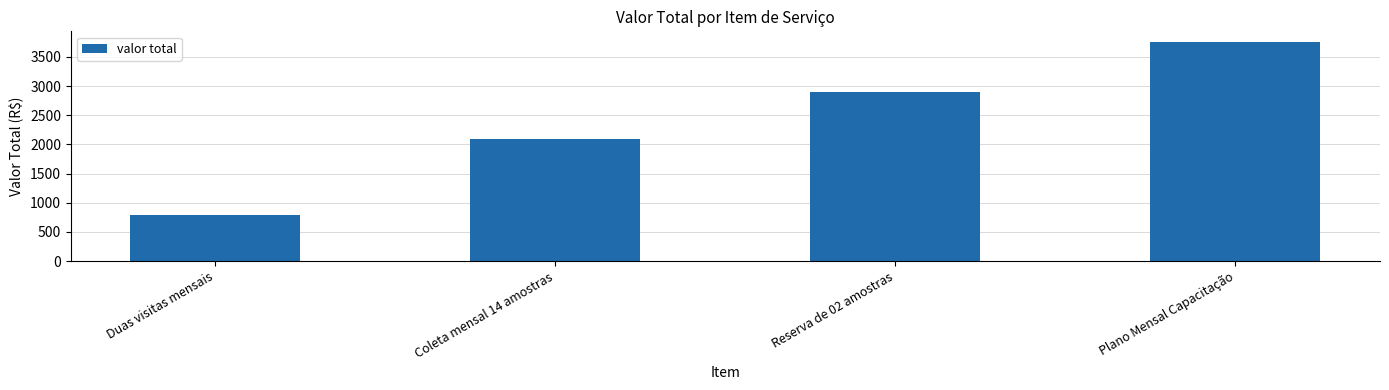

Are the bars horizontal?

No